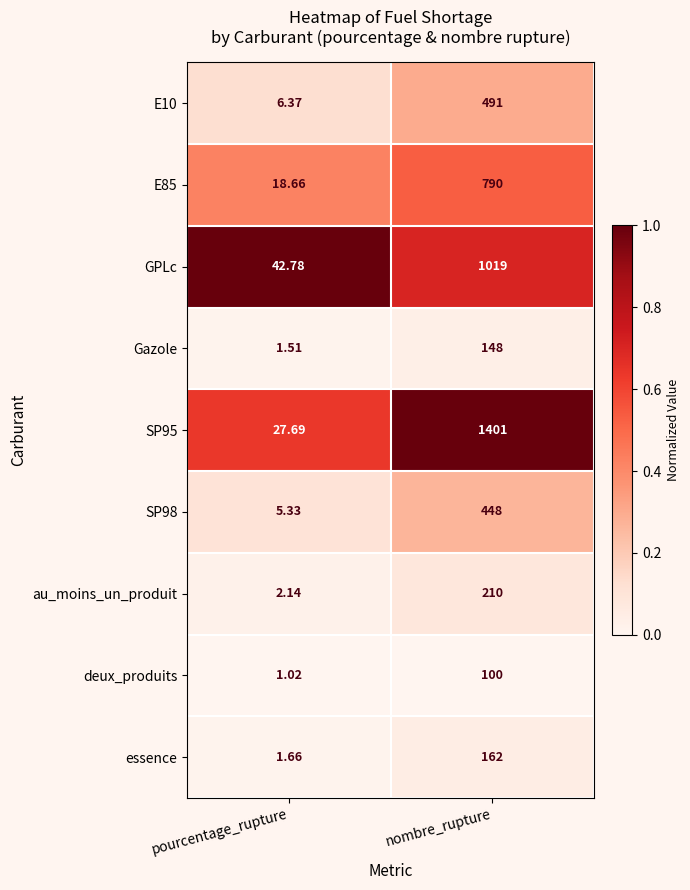

List the labels in order of au_moins_un_produit value, smallest first.

pourcentage_rupture, nombre_rupture